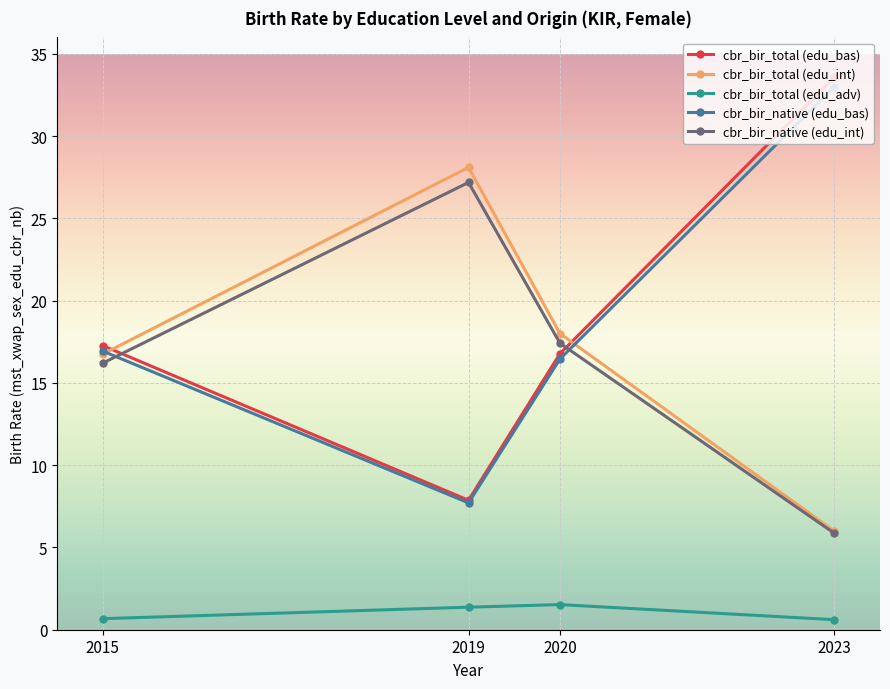

How many times do cbr_bir_native (edu_bas) and cbr_bir_native (edu_int) cross each other?

2